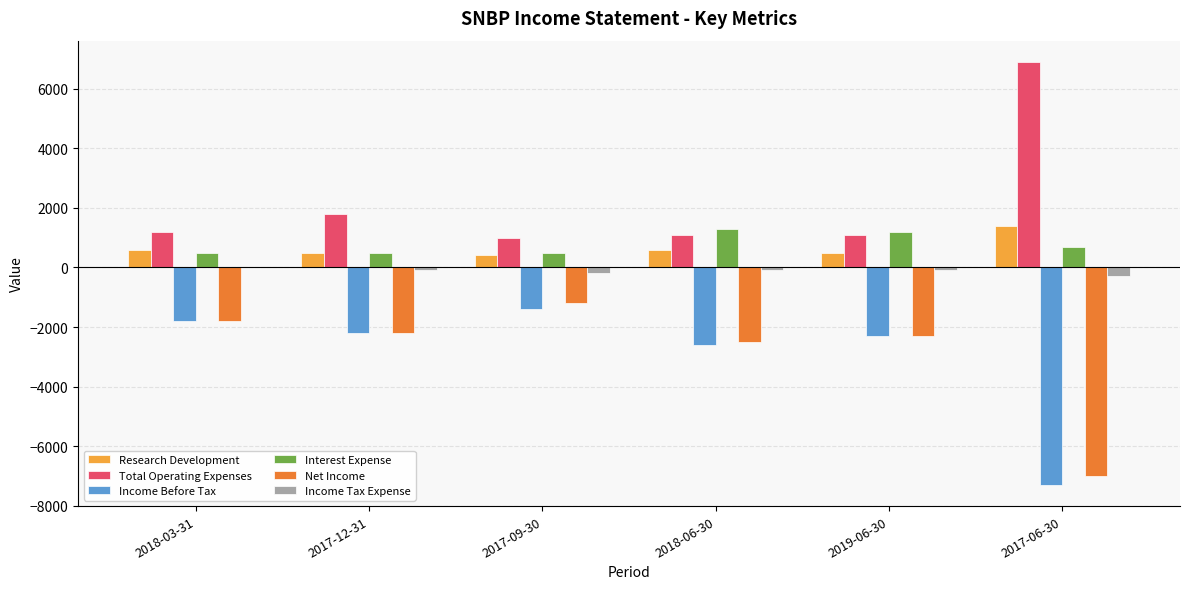

What is the difference between the Research Development values at 2017-09-30 and 2019-06-30?

100